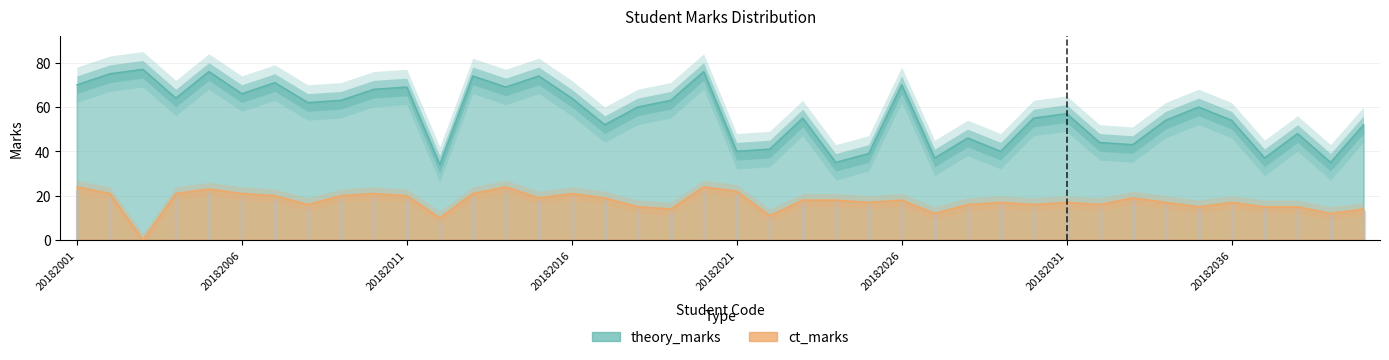

What is the total value across all series at 20182039?

47